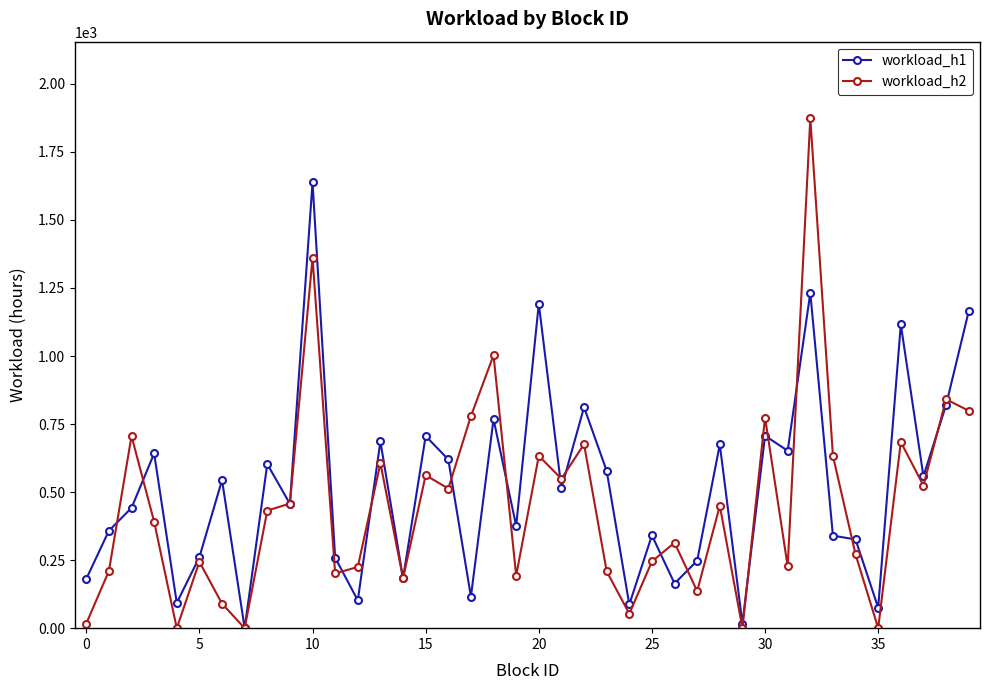

What is the maximum value shown in the chart?

1874